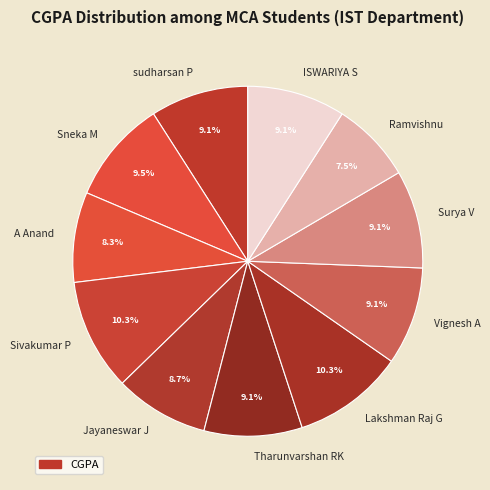

True or false: Tharunvarshan RK accounts for 1% of the total.

False